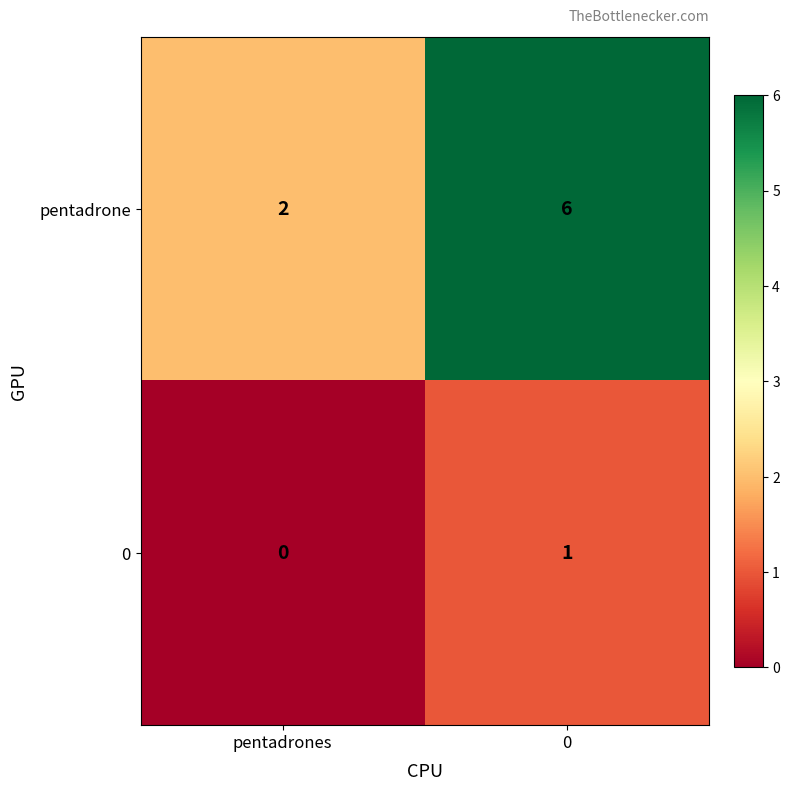

Where is pentadrone nearest to the value 4?

pentadrones